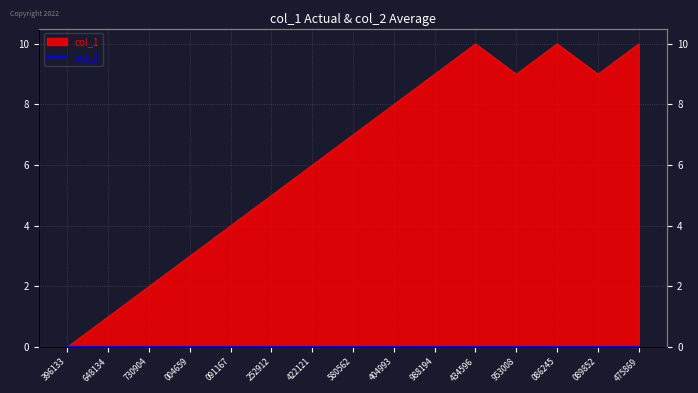

Between 091167 and 422121, which is larger?

422121